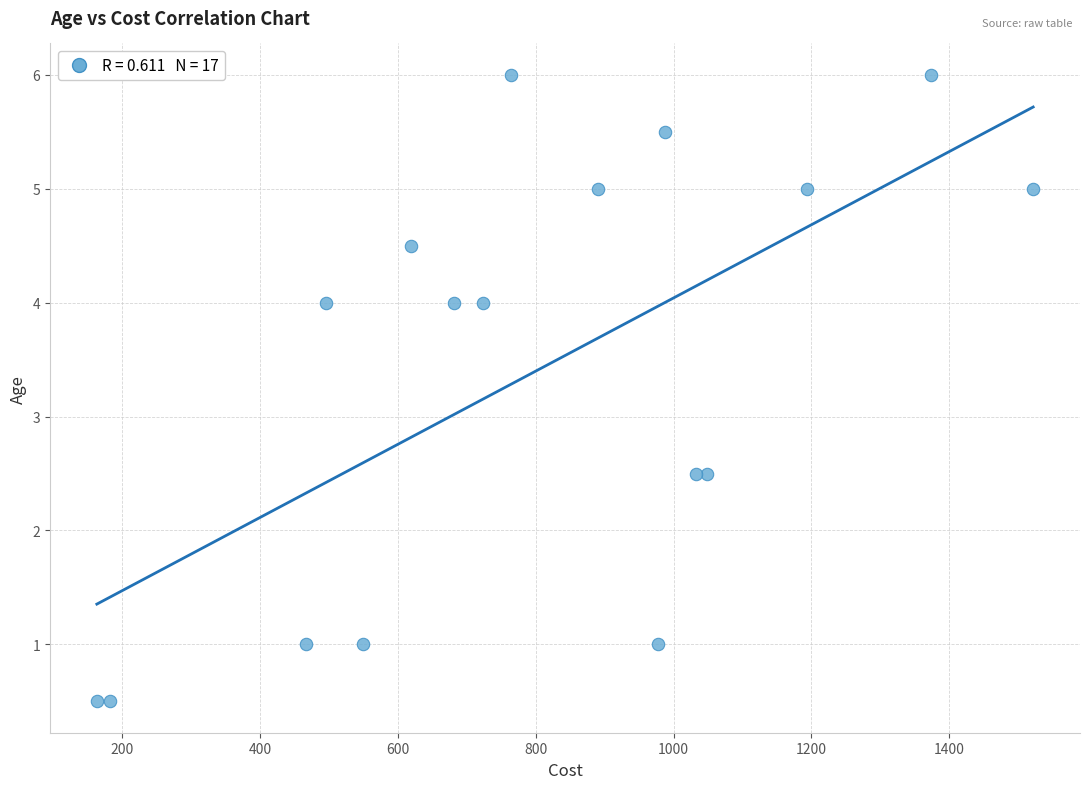

What is the range of X values (max minus min)?

1359.0